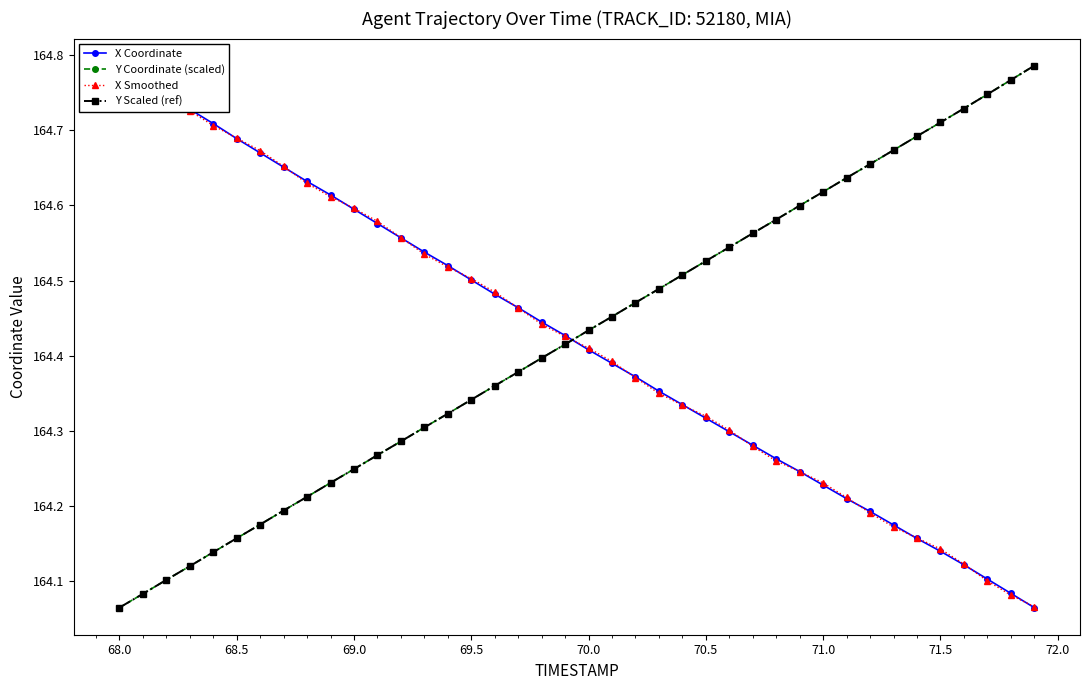

The value of Y Scaled (ref) at 68.0 is 105.6. True or false?

False